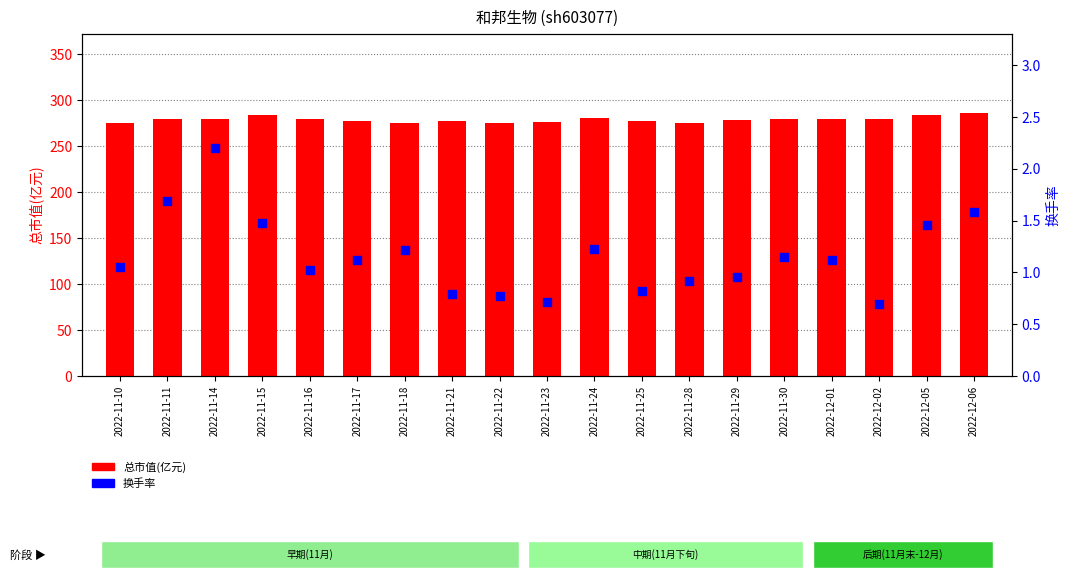

What is the total value across all series at 2022-11-24?

282.1